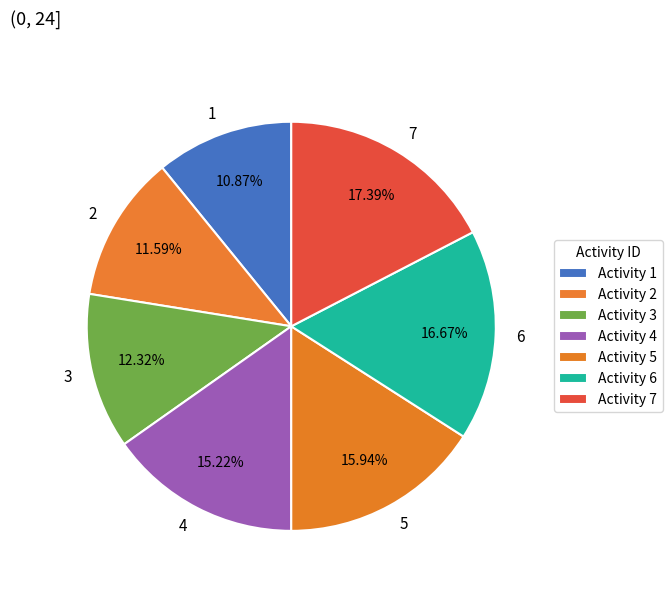

Which category has the smallest portion of the pie?

1